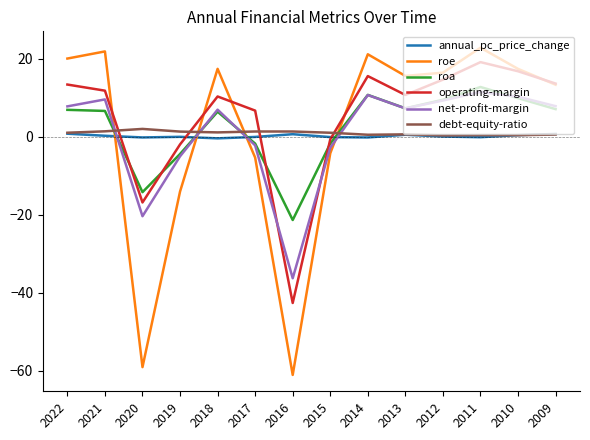

Where does the net-profit-margin series first go above 7?

2022